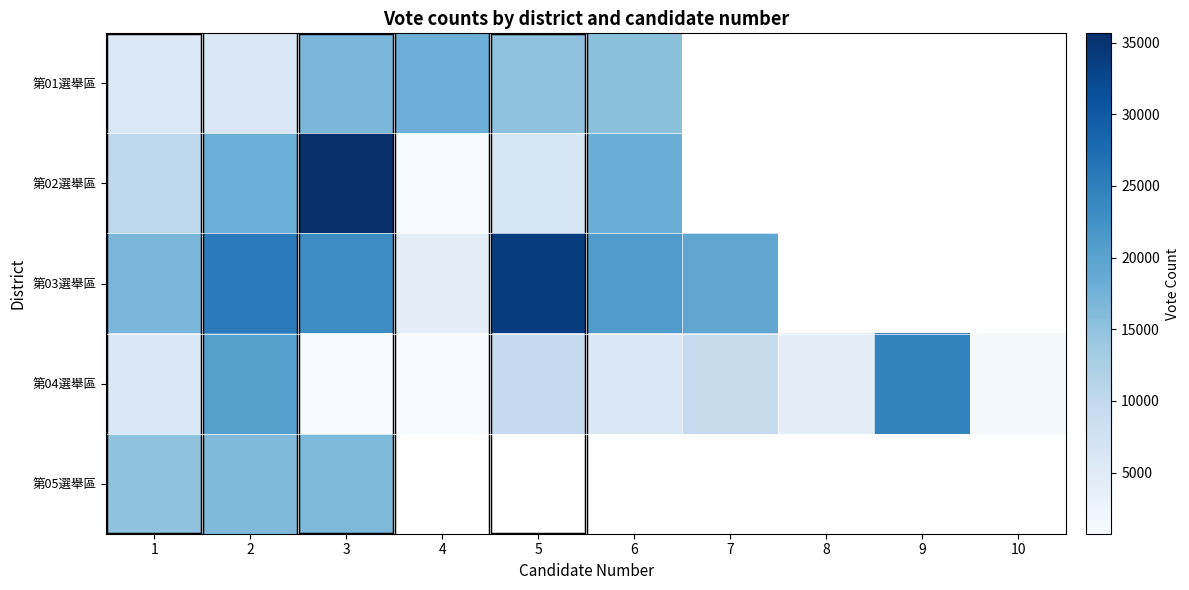

Which category has the highest value in the 第01選舉區 series?

4